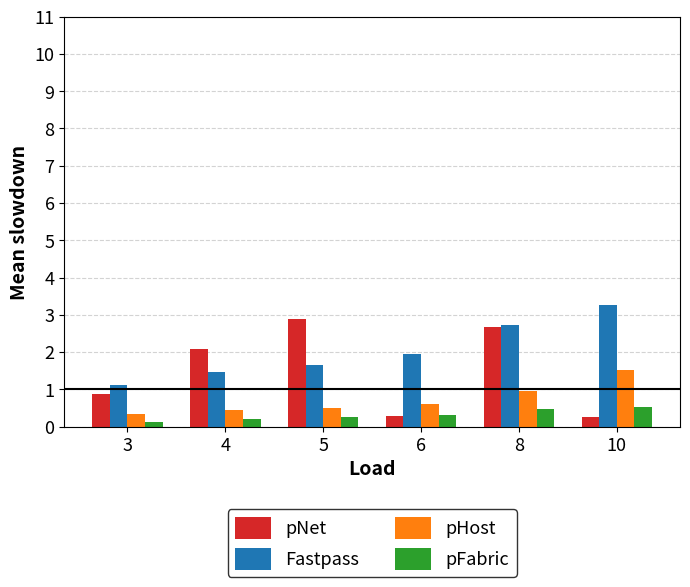

How many values in the pNet series exceed 2?

3